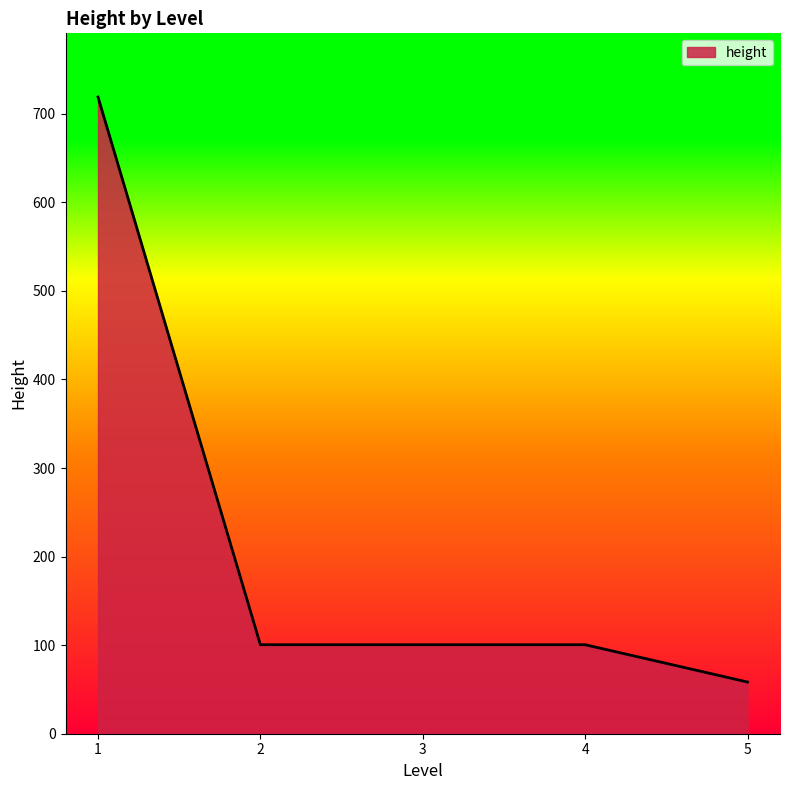

What is the approximate value at 5?

58.4